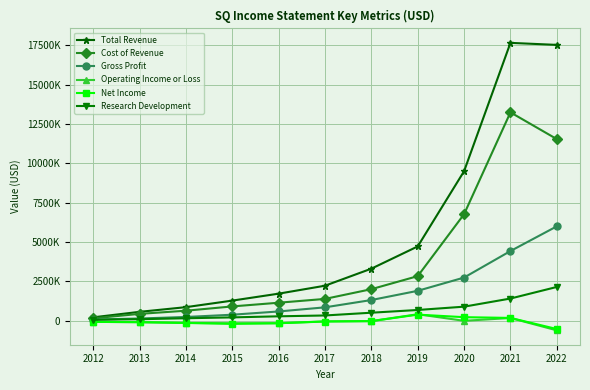

Does the chart have visible grid lines?

Yes